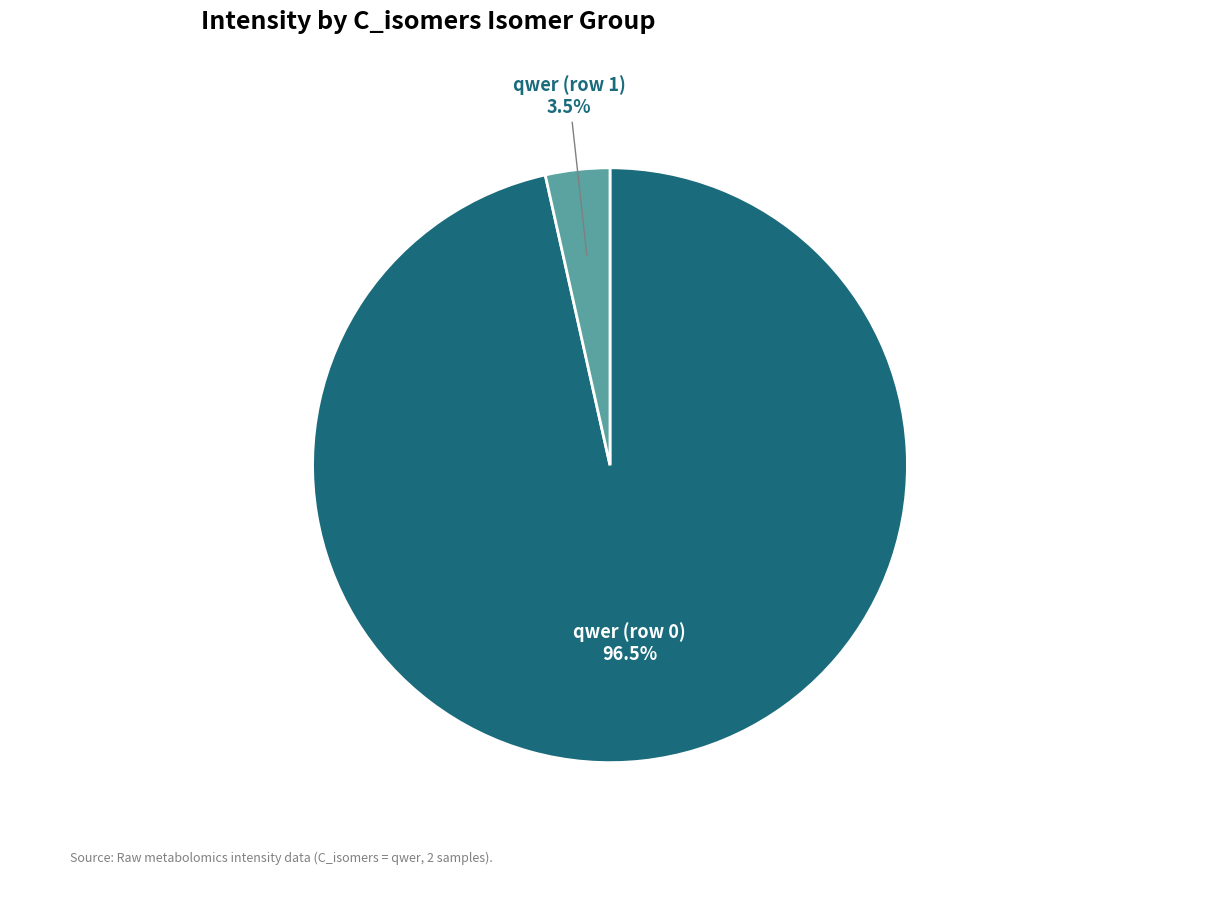

Count the number of slices in the pie.

2